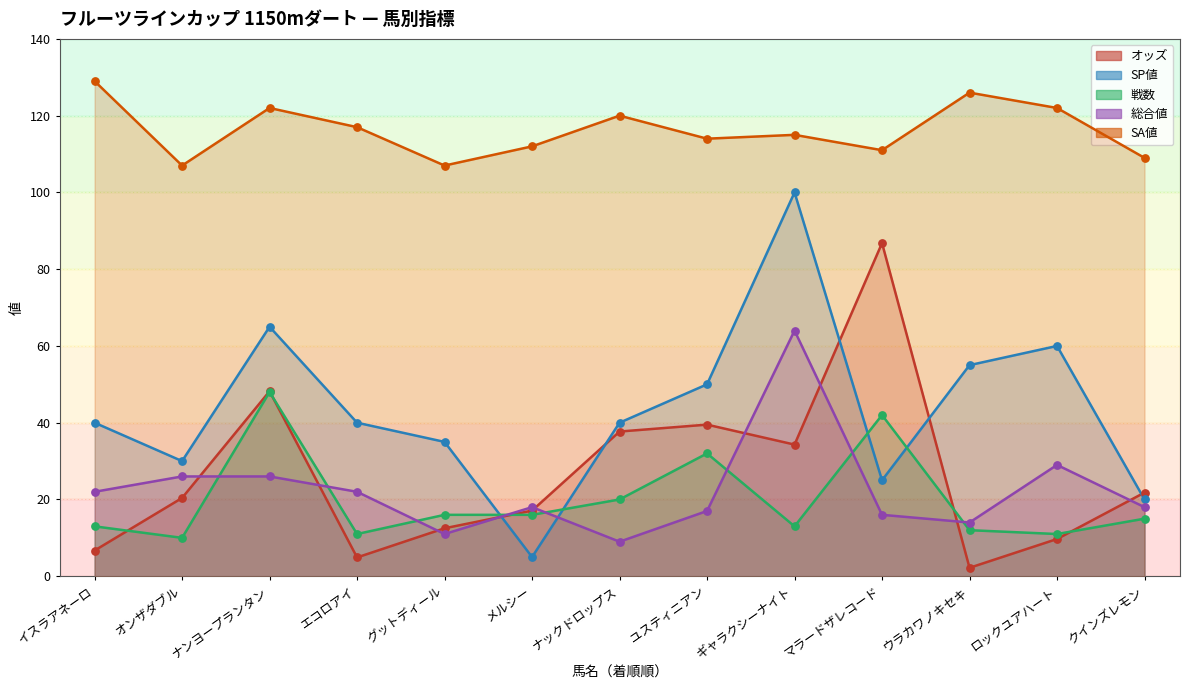

Which series has the largest Y range (max minus min)?

SP値